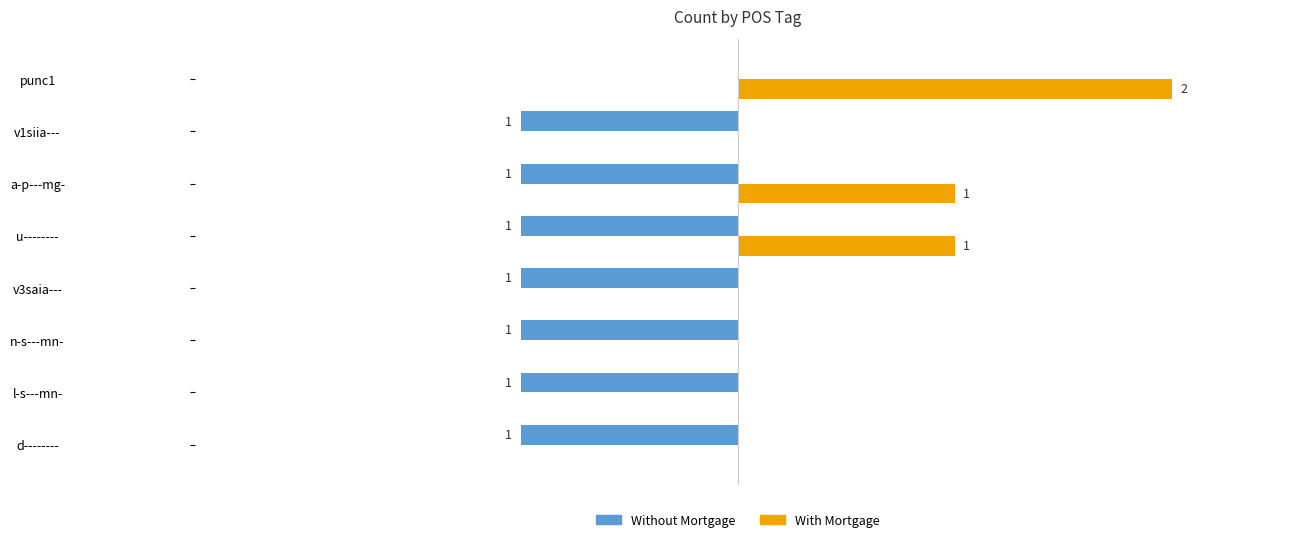

At which category is the sum across all series the highest?

punc1